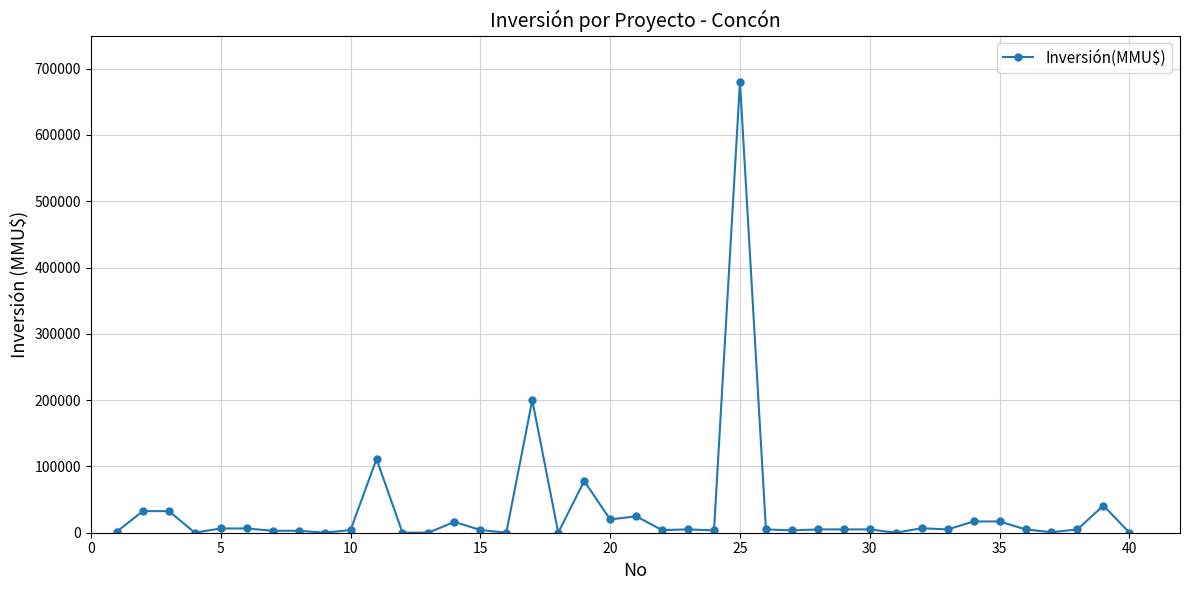

What is the value of the 4th point from the left?

76